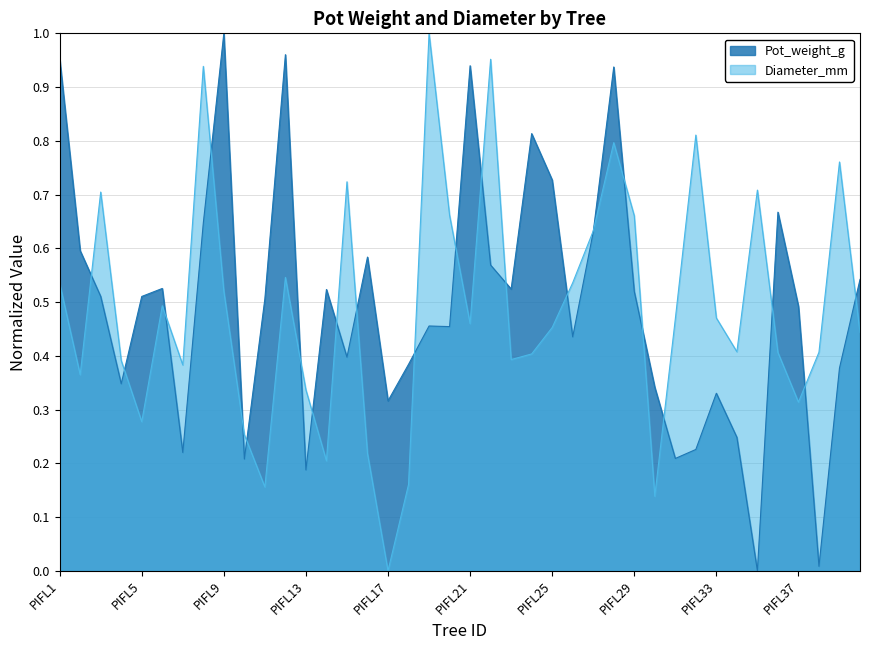

Is the value of Pot_weight_g at PIFL23 greater than the value of Diameter_mm at PIFL32?

No